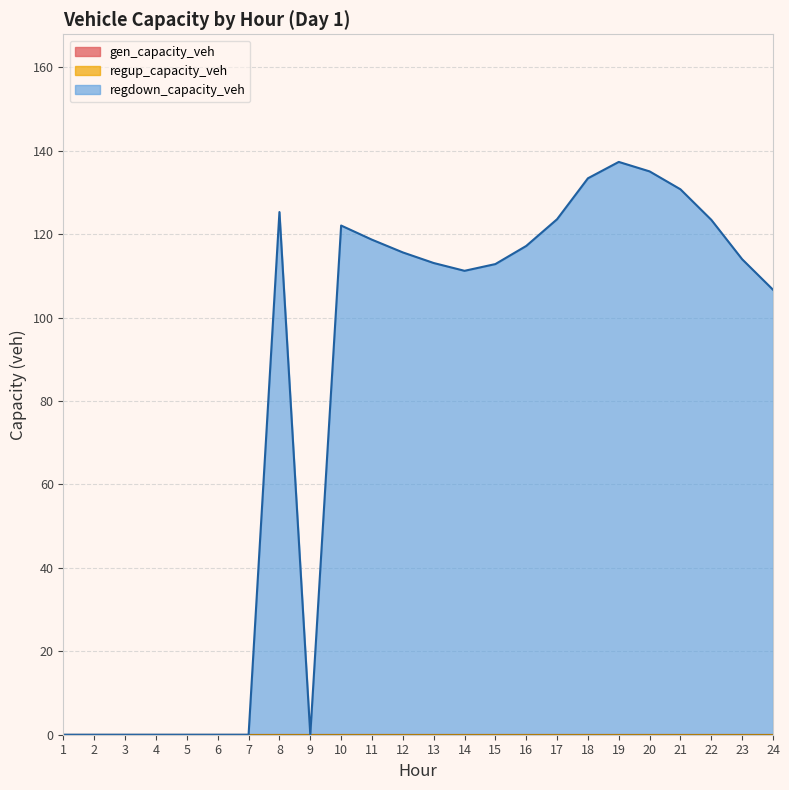

Reading left to right, transcribe all the data shown in this chart.

gen_capacity_veh: 0.0	0.0	0.0	0.0	0.0	0.0	0.0	0.0	0.0	0.0	0.0	0.0	0.0	0.0	0.0	0.0	0.0	0.0	0.0	0.0	0.0	0.0	0.0	0.0
regup_capacity_veh: 0.0	0.0	0.0	0.0	0.0	0.0	0.0	0.0	0.0	0.0	0.0	0.0	0.0	0.0	0.0	0.0	0.0	0.0	0.0	0.0	0.0	0.0	0.0	0.0
regdown_capacity_veh: 0.0	0.0	0.0	0.0	0.0	0.0	0.0	125.3	0.0	122.1	118.7	115.6	113.1	111.2	112.9	117.2	123.6	133.4	137.3	135.1	130.8	123.5	114.0	106.7